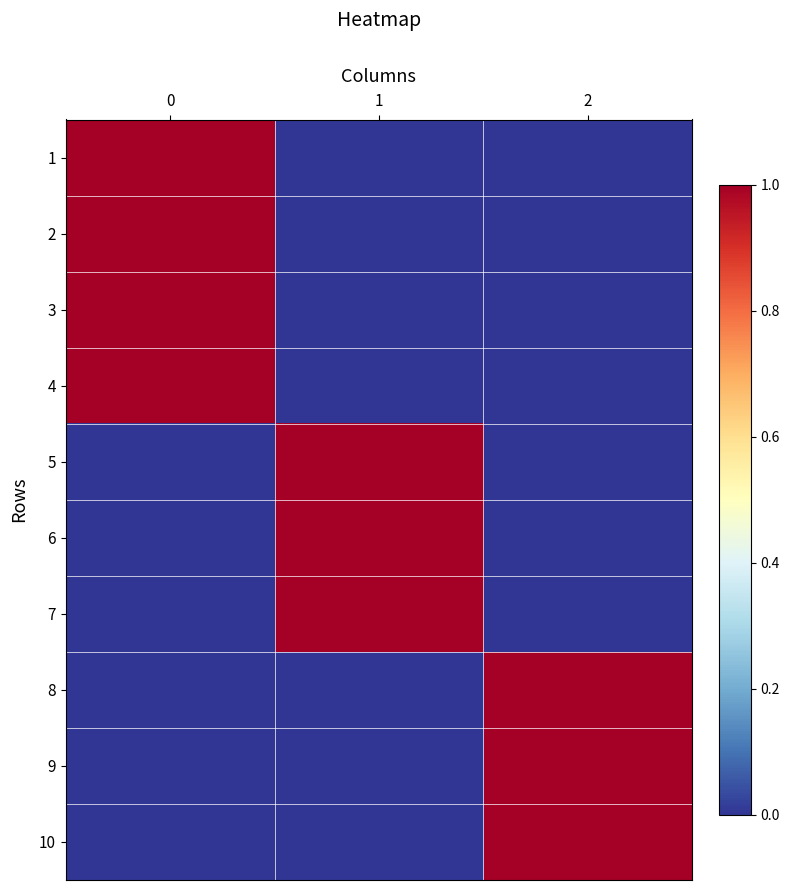

Reading left to right, transcribe all the data shown in this chart.

1: 0=1	1=0	2=0
2: 0=1	1=0	2=0
3: 0=1	1=0	2=0
4: 0=1	1=0	2=0
5: 0=0	1=1	2=0
6: 0=0	1=1	2=0
7: 0=0	1=1	2=0
8: 0=0	1=0	2=1
9: 0=0	1=0	2=1
10: 0=0	1=0	2=1